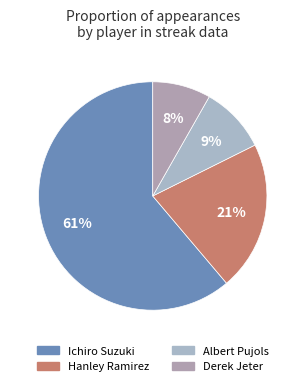

Which slice is the largest?

Ichiro Suzuki